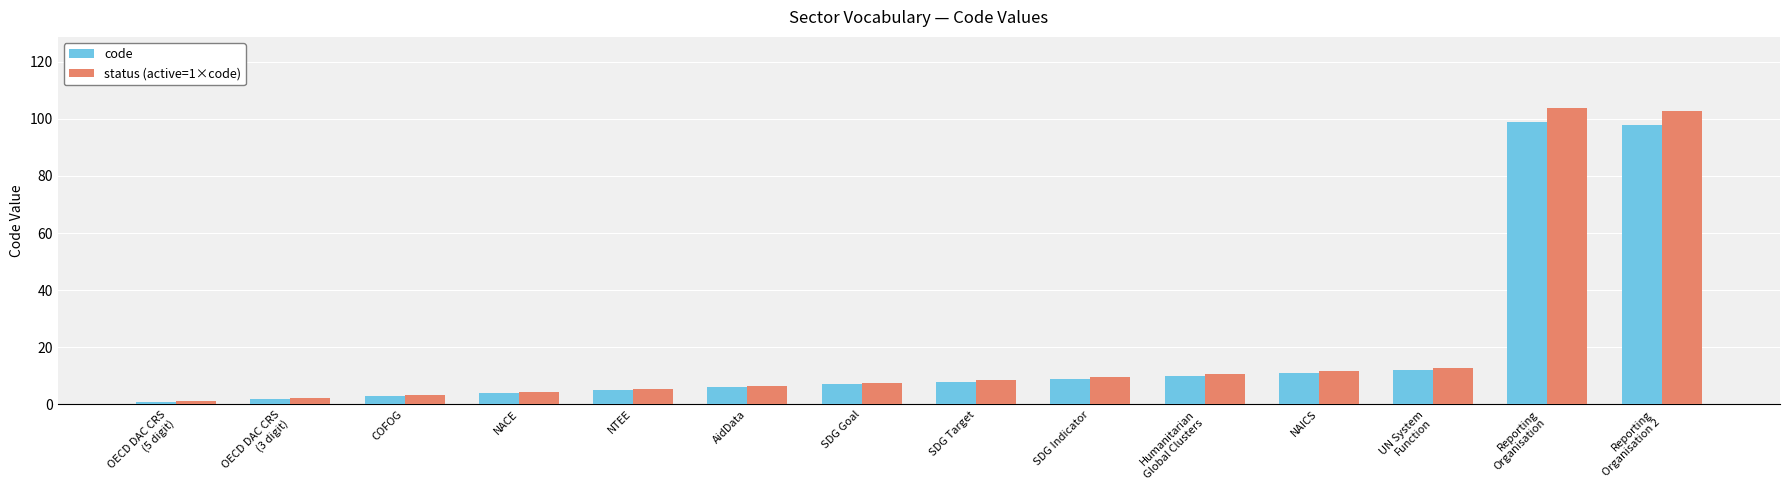

How many values in the status (active=1×code) series are below 8?

7